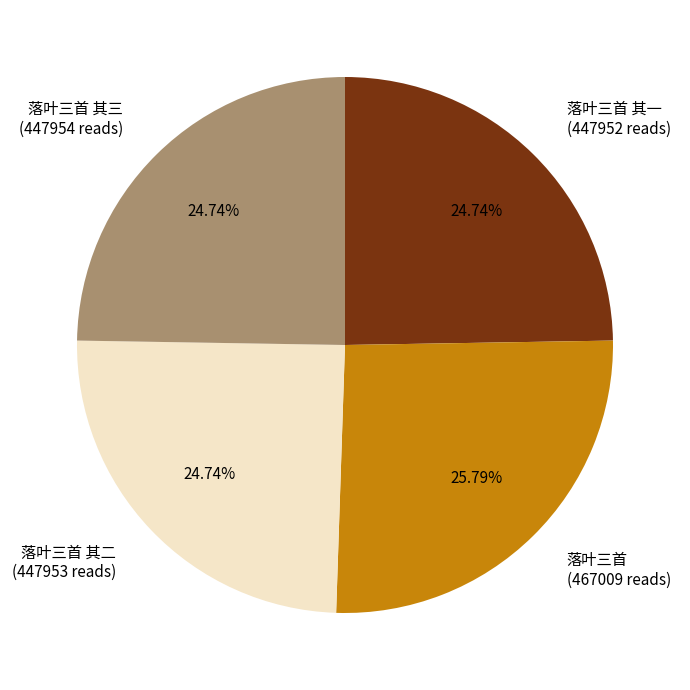

What is the ratio of the value at 落叶三首 其二 (447953 reads) to the value at 落叶三首 其一 (447952 reads)?

1.0